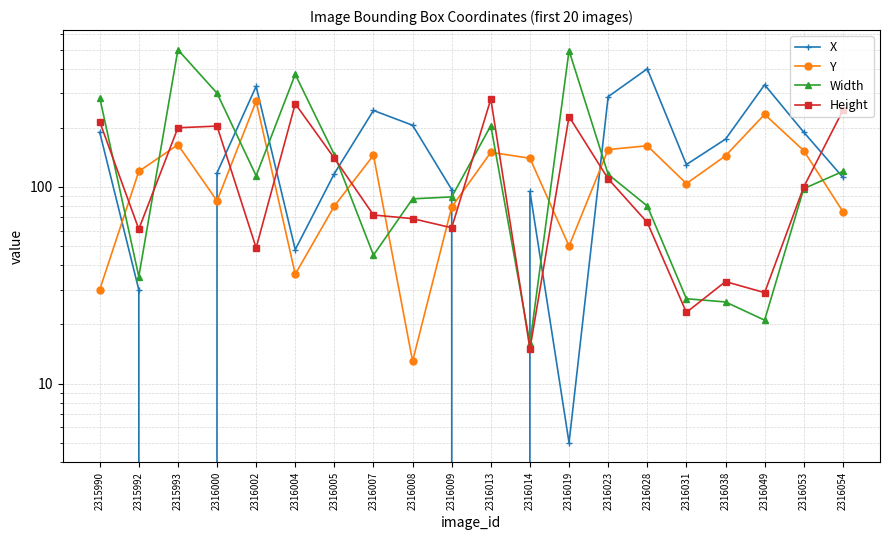

At which category is the sum across all series the highest?

2315993